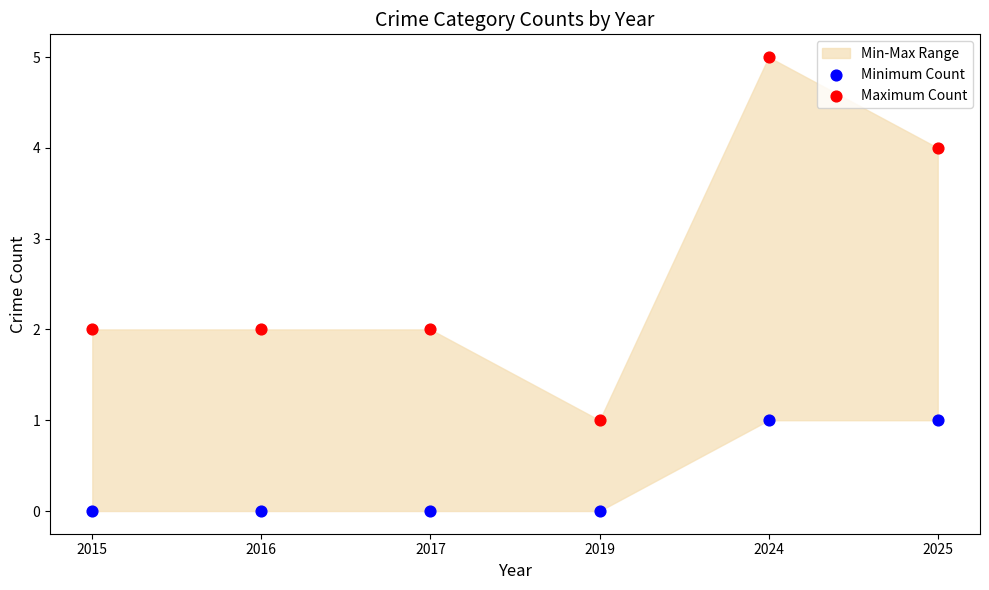

Which series contains the lowest Y value?

Minimum Count